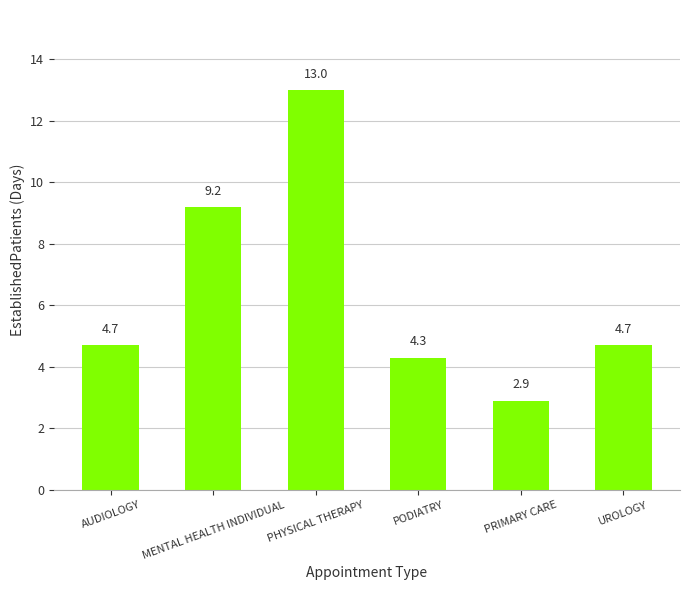

Does the chart contain any negative values?

No